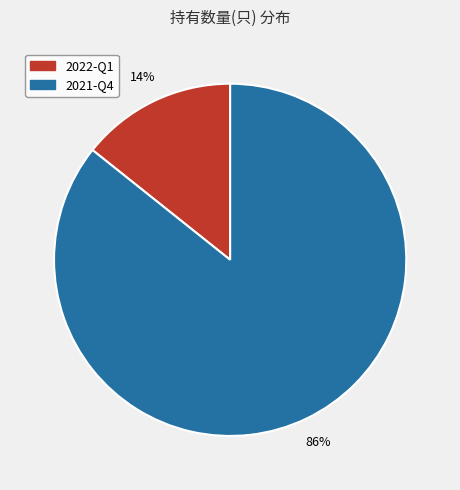

To the nearest percent, what percentage of the pie is 2022-Q1?

14%